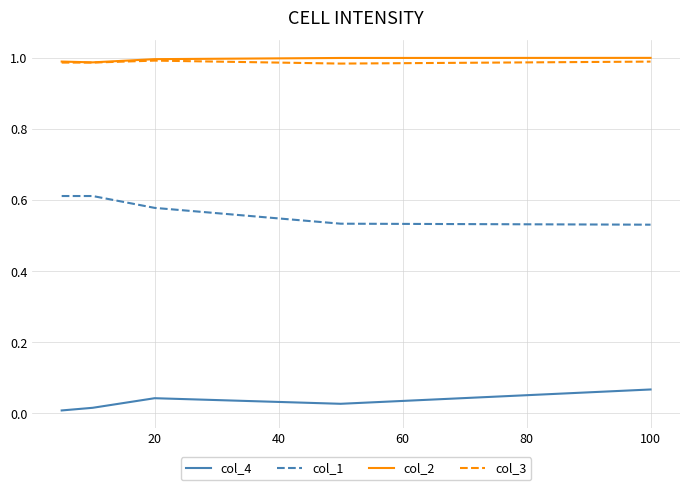

True or false: col_3 and col_1 cross at least once.

False